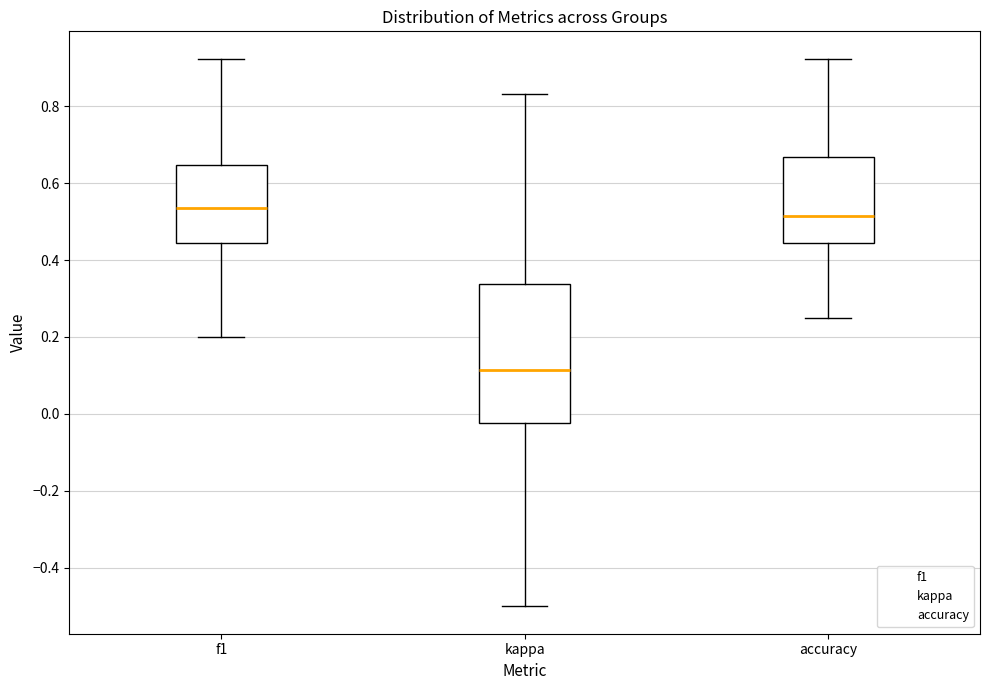

Reading left to right, transcribe this box plot: for each box, give where its median line is, the range the box spans, and where its two whiskers end, as read against the y-axis. The values are not printed on the chart, so give them approximately, as read against the axis.

f1: median 0.54, box 0.44 to 0.64, whiskers 0.20 to 0.92
kappa: median 0.12, box -0.02 to 0.34, whiskers -0.50 to 0.84
accuracy: median 0.52, box 0.44 to 0.66, whiskers 0.26 to 0.92